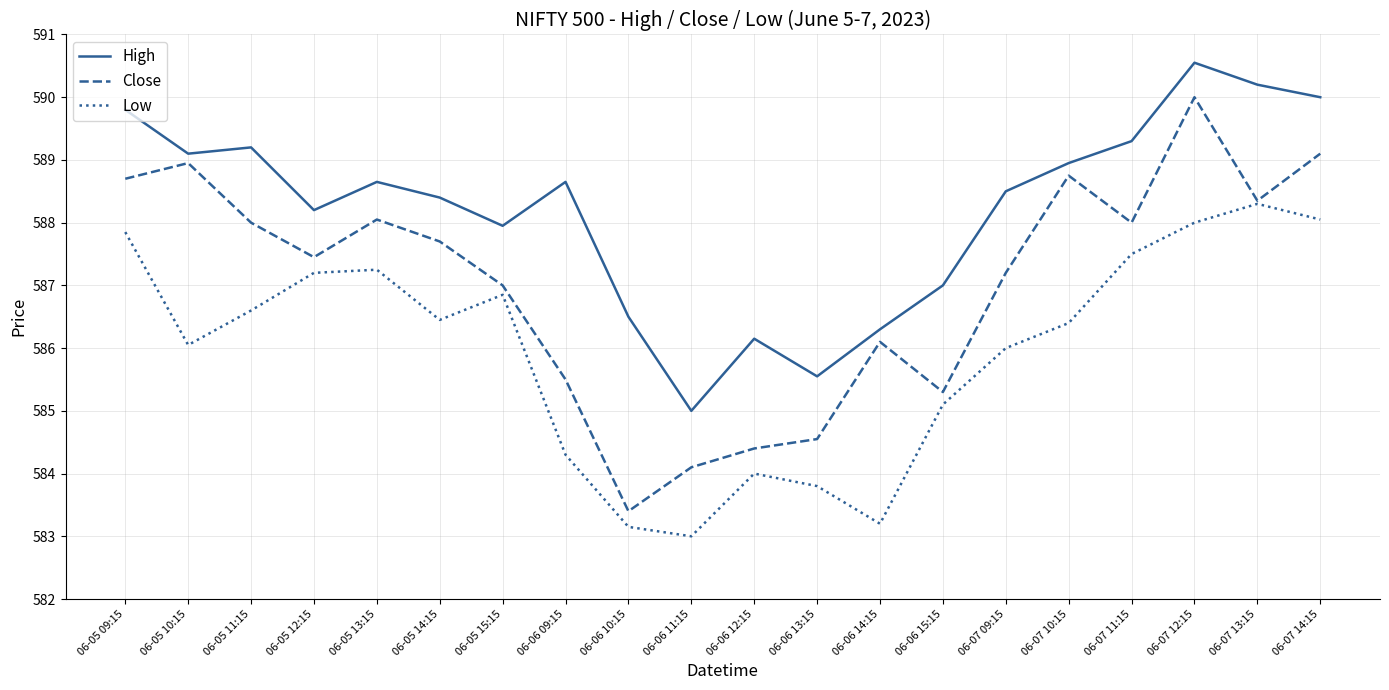

What is the spread (max minus min) of values at 06-05 10:15?

3.0